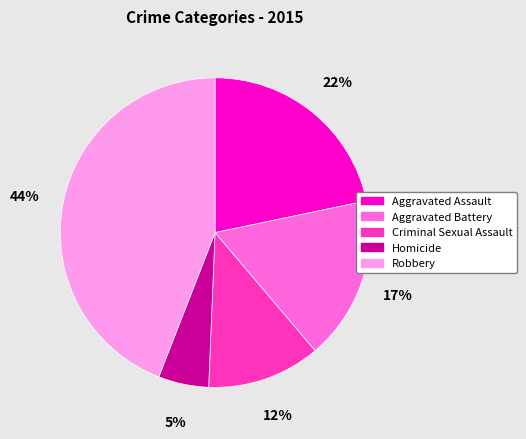

Which category has the biggest portion of the pie?

Robbery